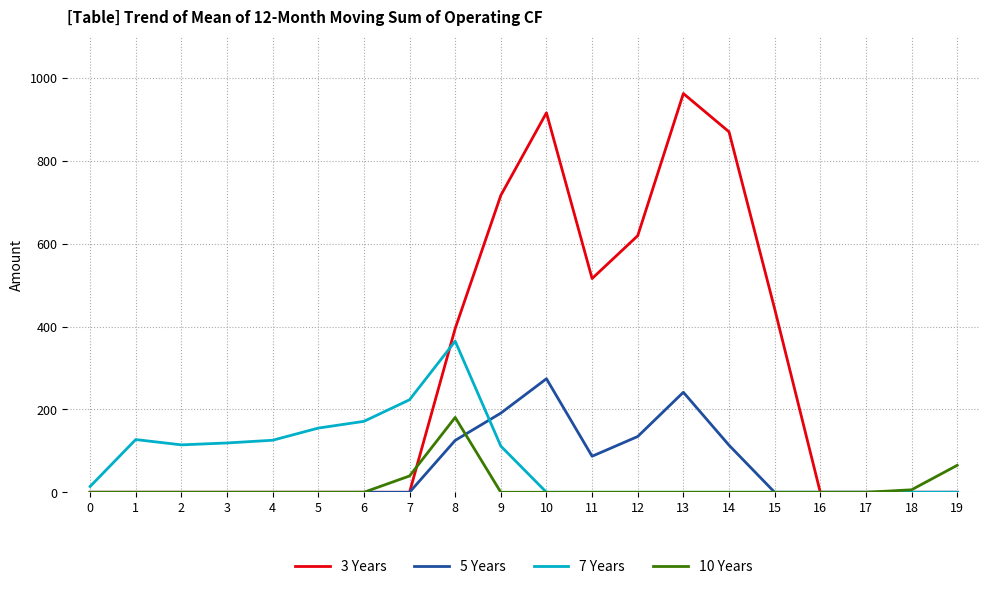

At how many categories does at least one series exceed 626?

4